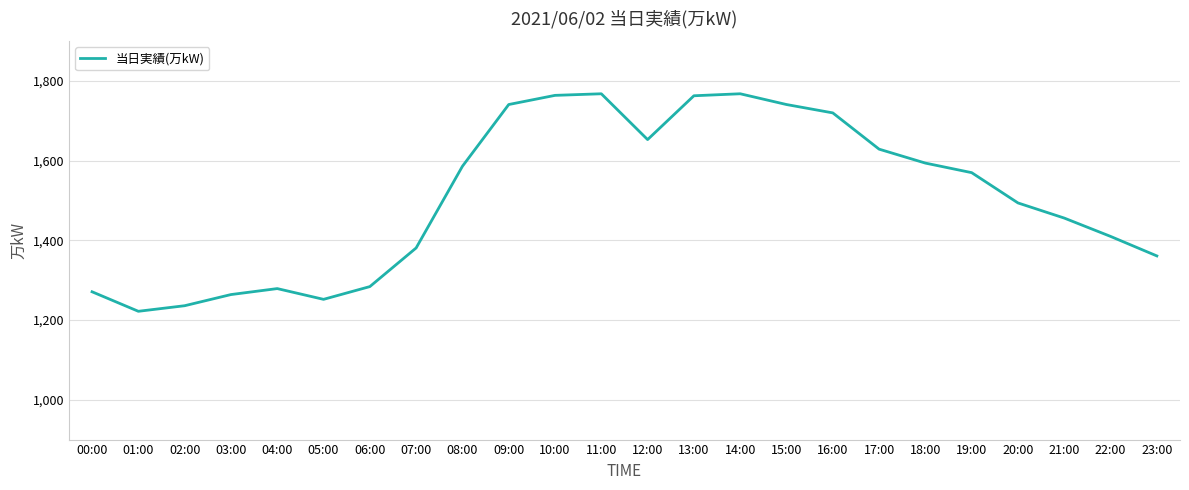

What position from the right is 02:00?

22